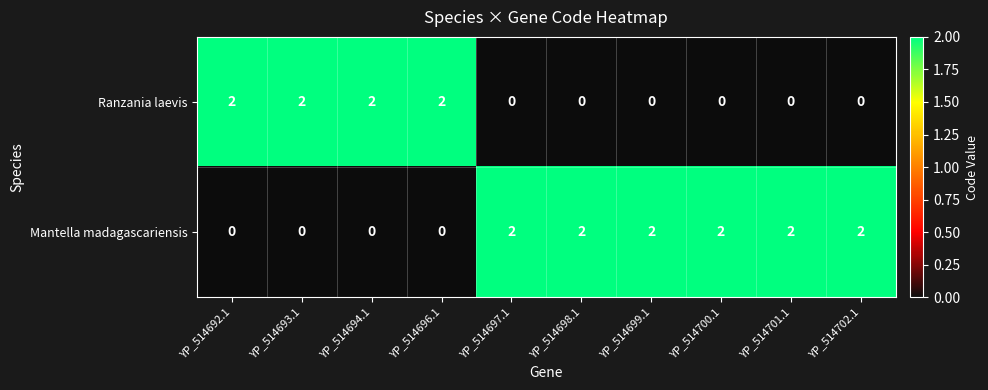

Reading left to right, what are all the values shown in this chart?

Ranzania laevis: 2	2	2	2	0	0	0	0	0	0
Mantella madagascariensis: 0	0	0	0	2	2	2	2	2	2